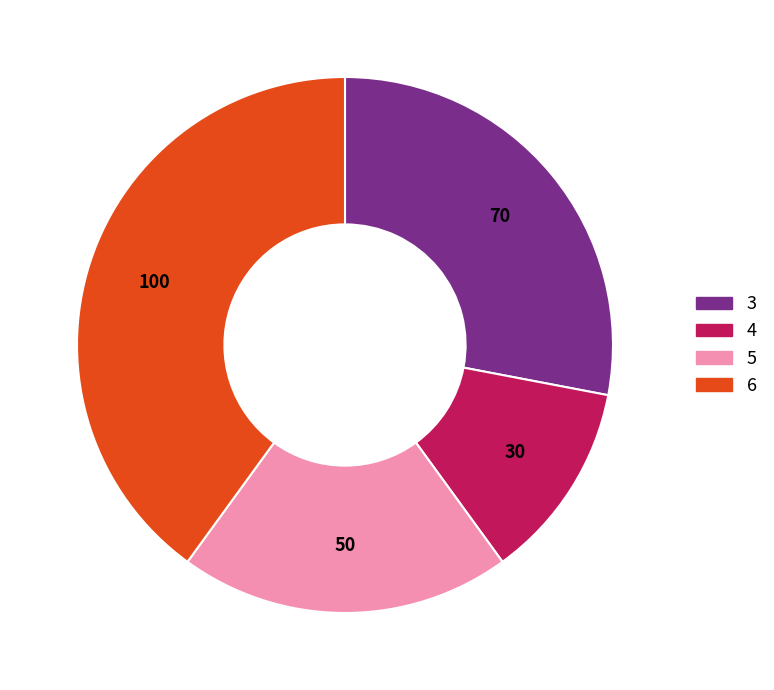

What is the smallest slice in the pie chart?

4